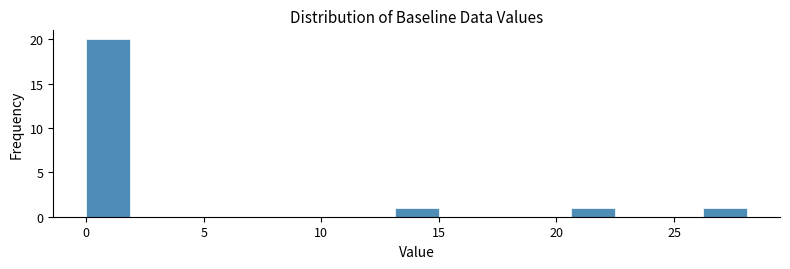

Around what value on the x-axis is the tallest bar? Give the approximate position of its centre, as read against the axis.

1.0